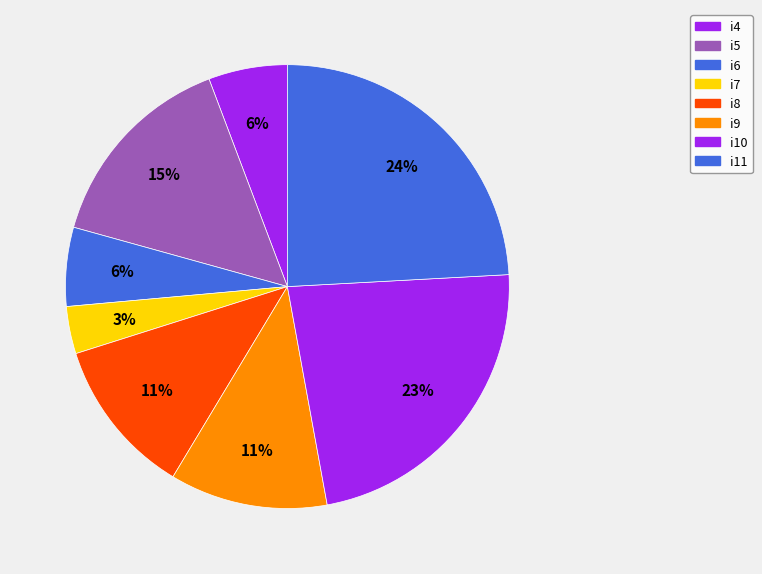

Which category has the biggest portion of the pie?

i11